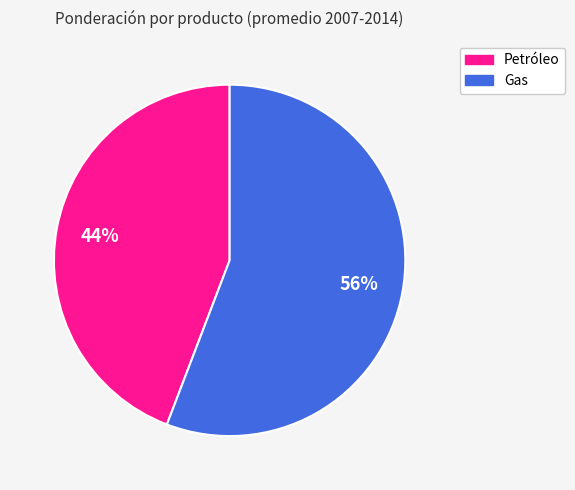

Does any single category account for the majority?

Yes